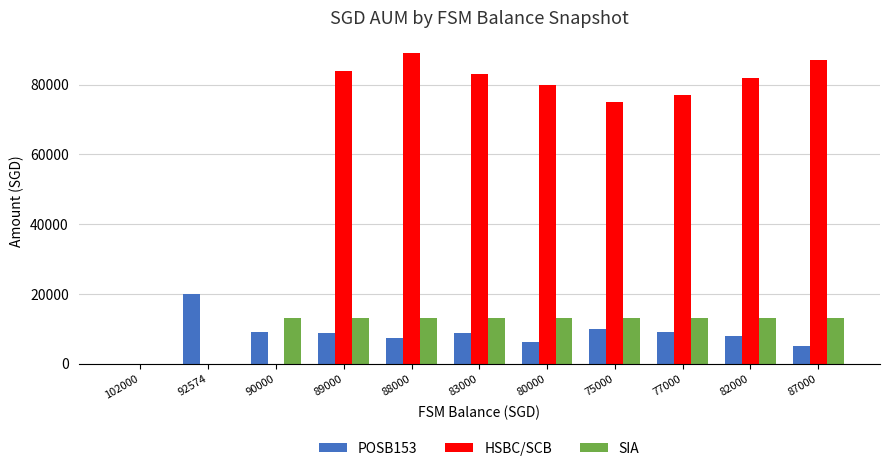

How many data points does each series have?

11